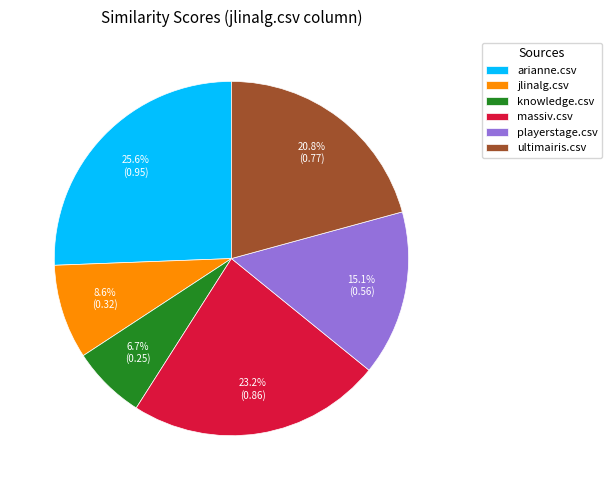

Which has a higher value, arianne.csv or playerstage.csv?

arianne.csv